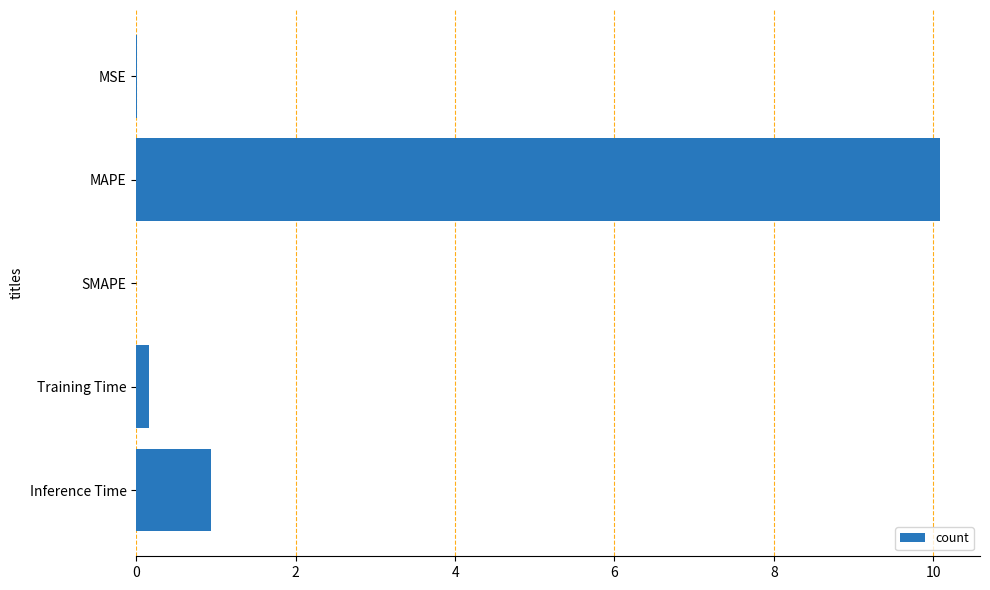

Read the value at Inference Time.

0.9